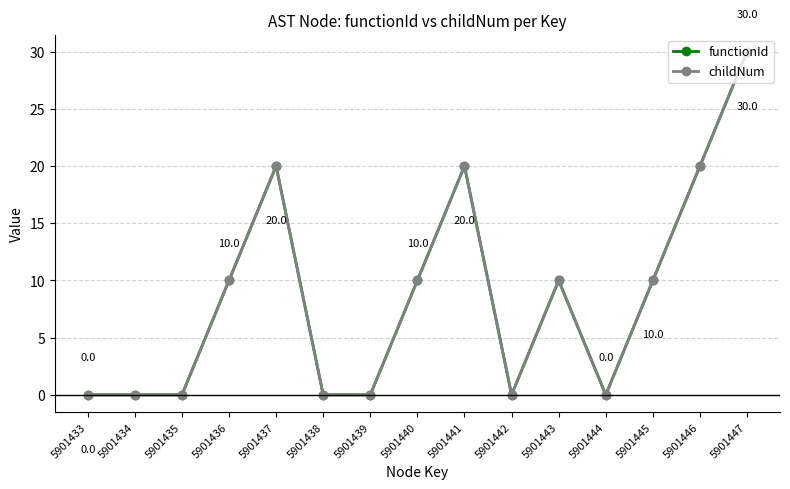

Where is functionId nearest to the value 15?

5901436